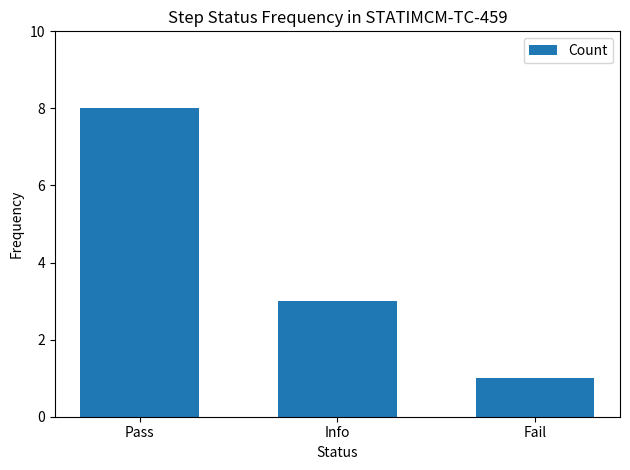

What is the smallest value displayed?

1